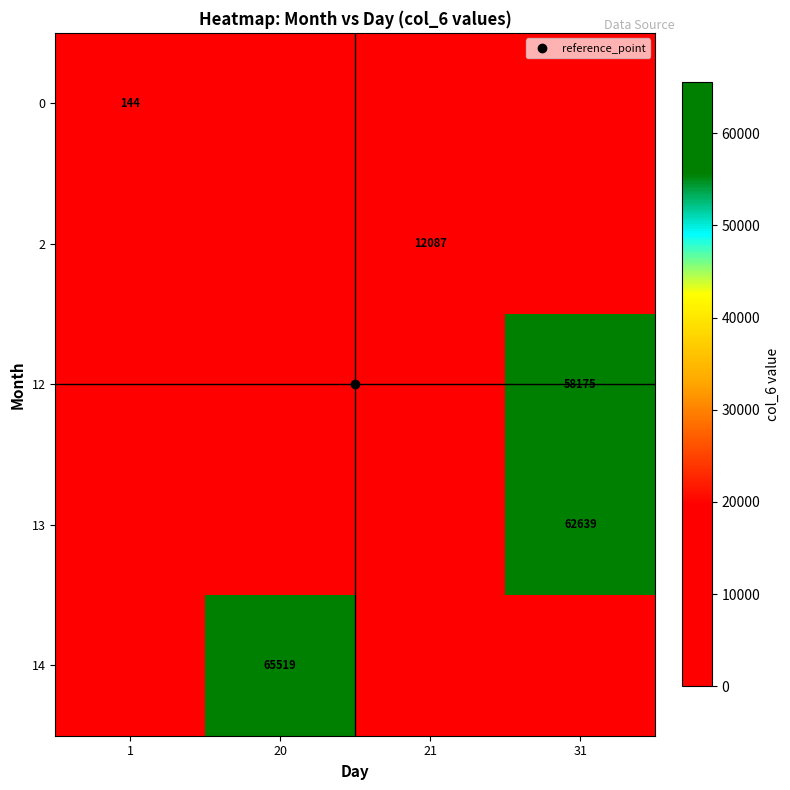

Count the number of data series in this chart.

5